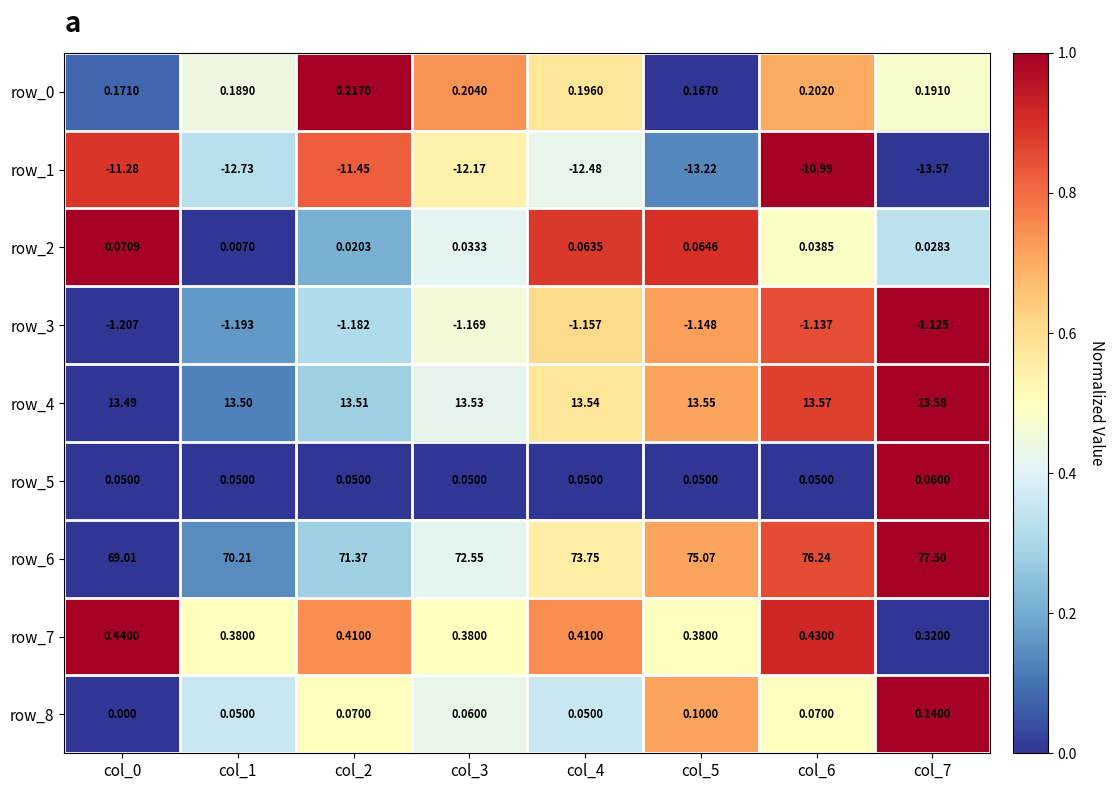

Which category has the highest value in the row_2 series?

col_0